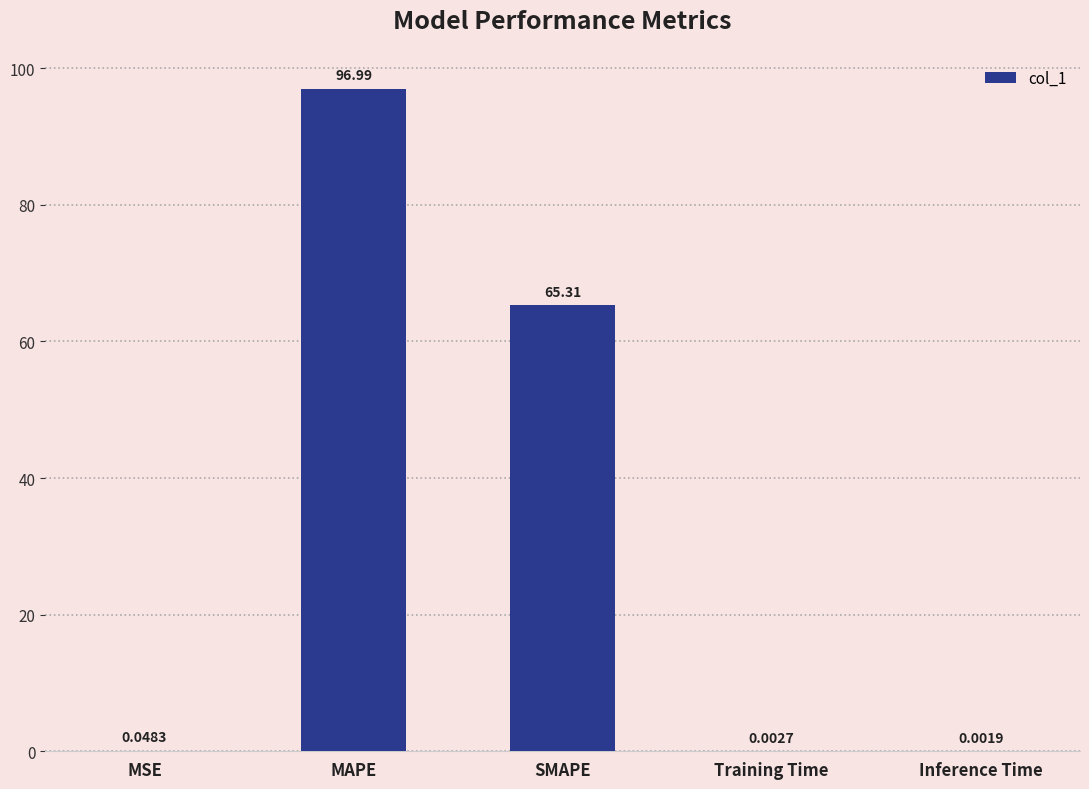

What is the greatest value displayed?

97.0